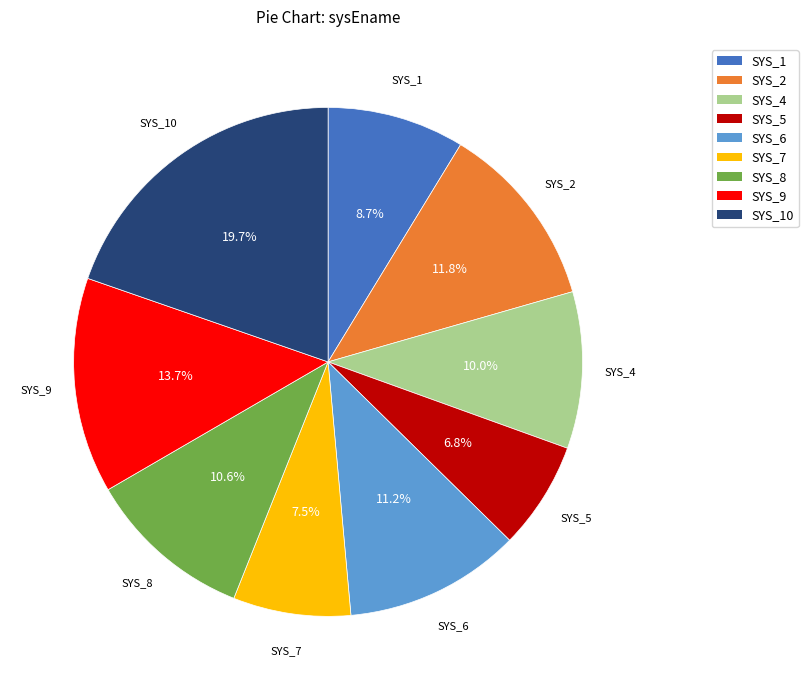

How many segments does this pie chart have?

9